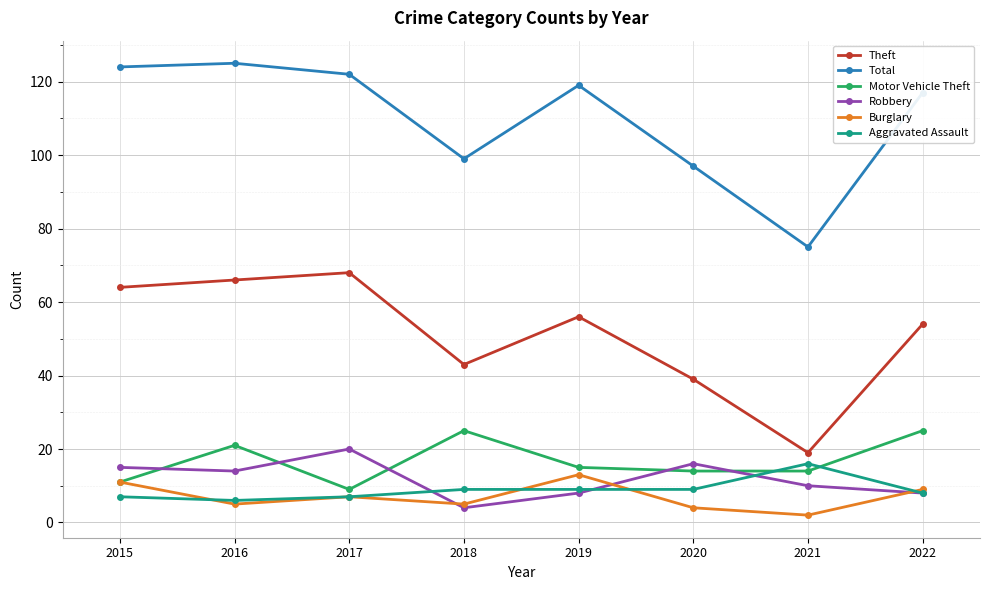

Where does the Total series first go above 119?

2015